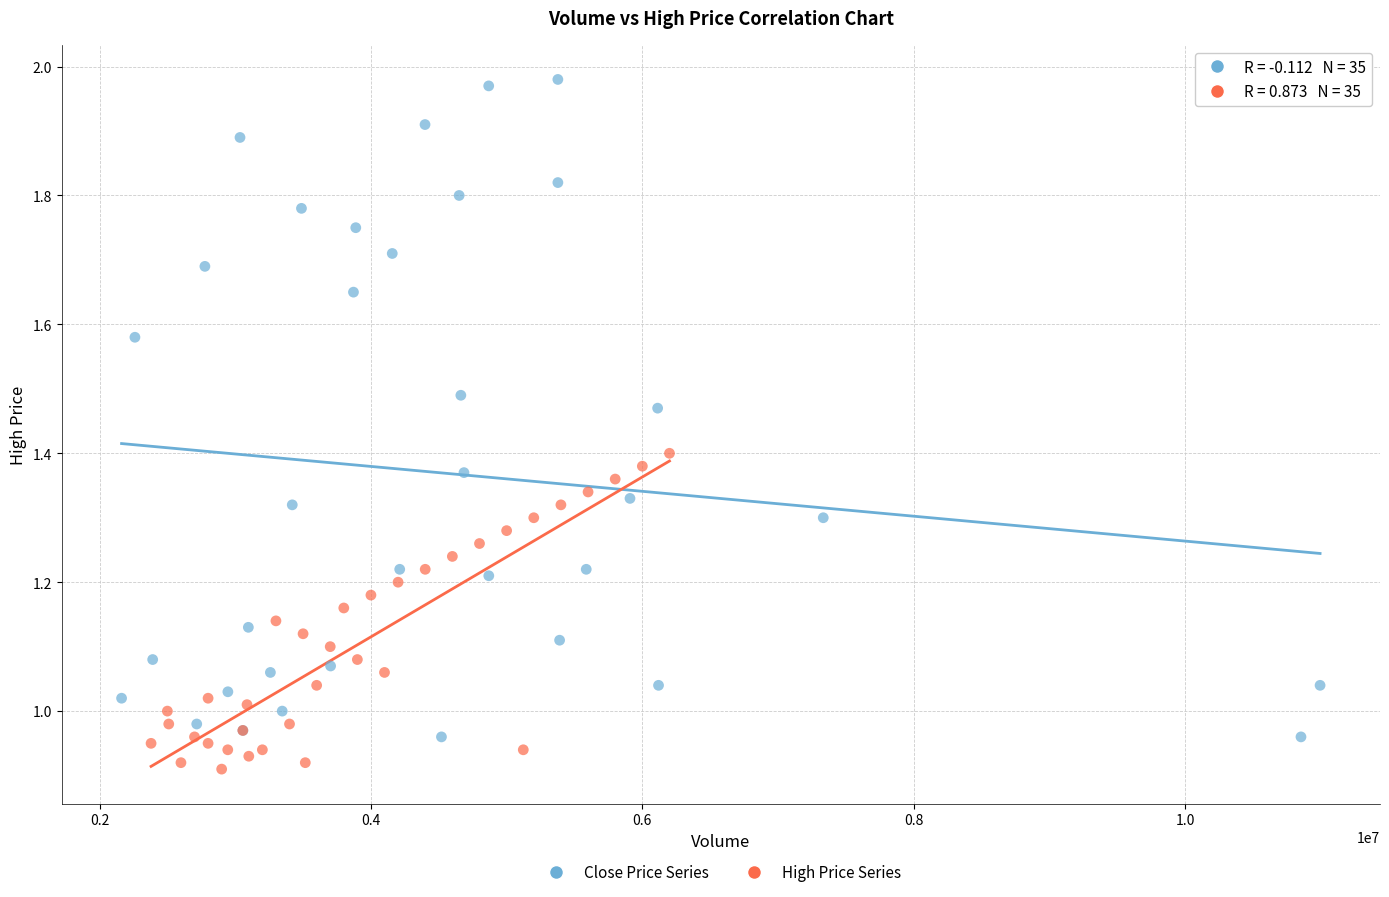

Which series contains the highest Y value?

Close Price Series